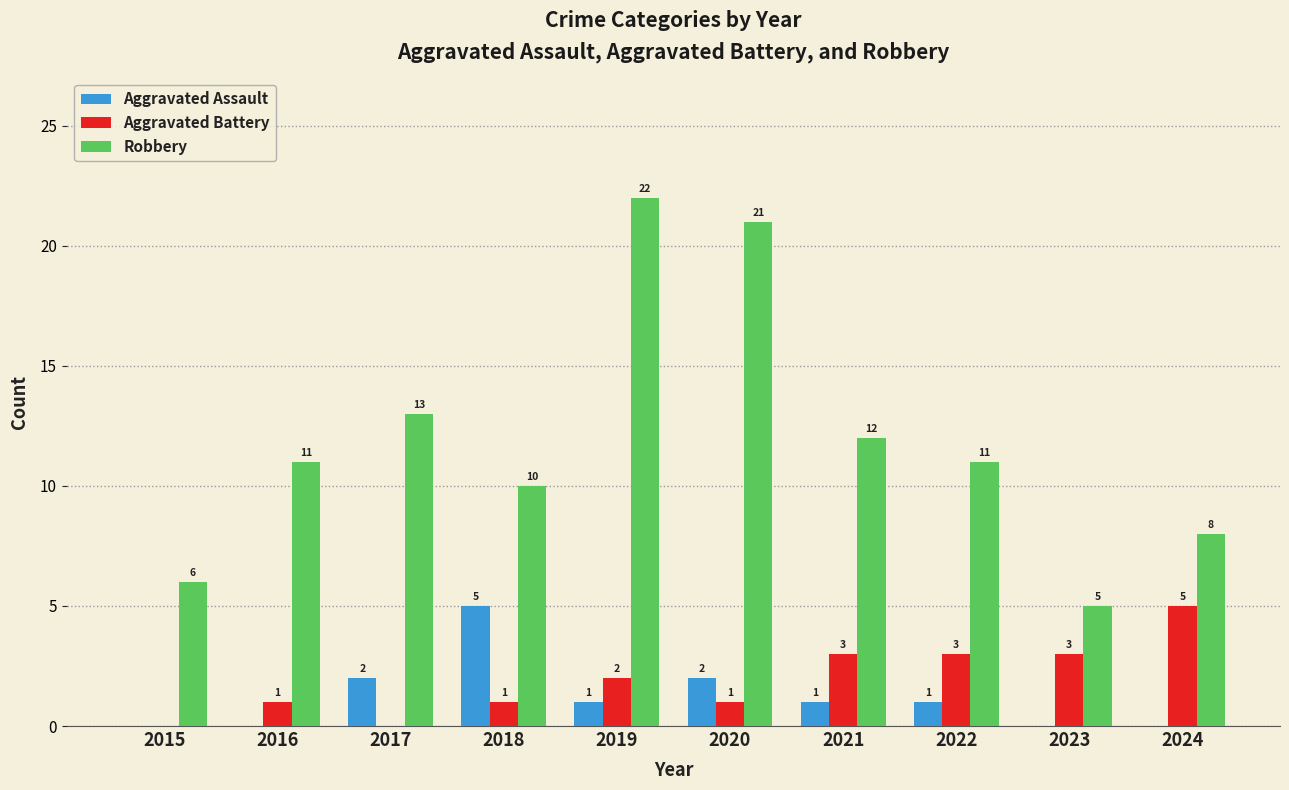

Which series has the largest range (max minus min)?

Robbery